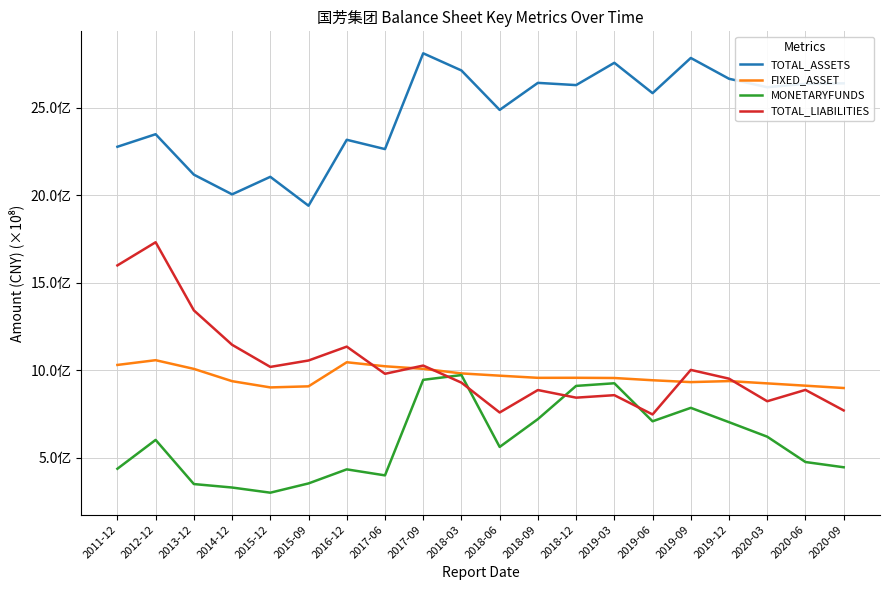

Which category has the lowest value in the FIXED_ASSET series?

2020-09